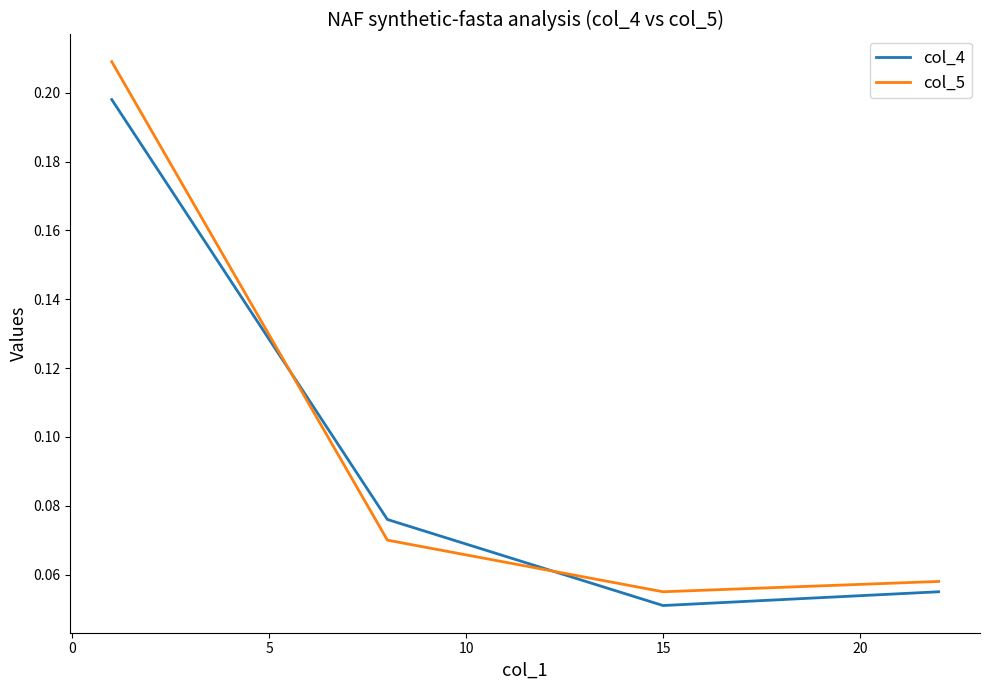

At how many categories does at least one series exceed 0?

4